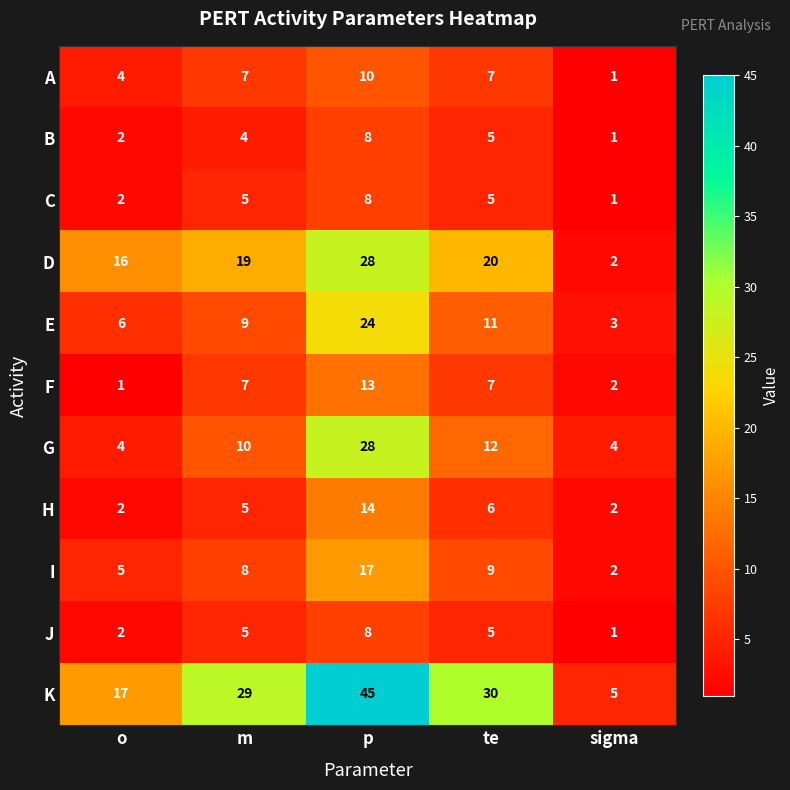

How many C values are between 2 and 5?

3